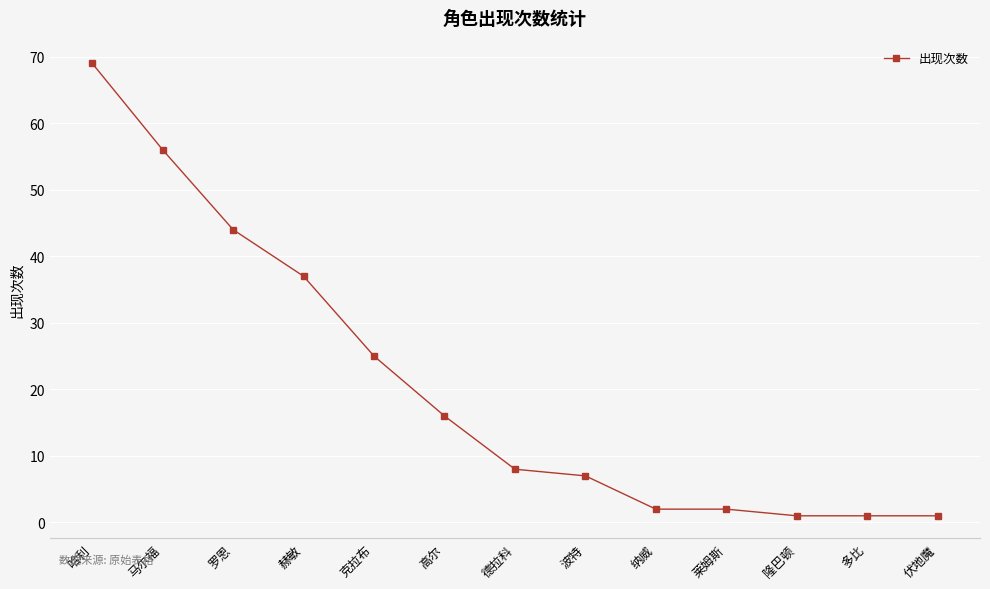

Which label corresponds to the largest value in the chart?

哈利